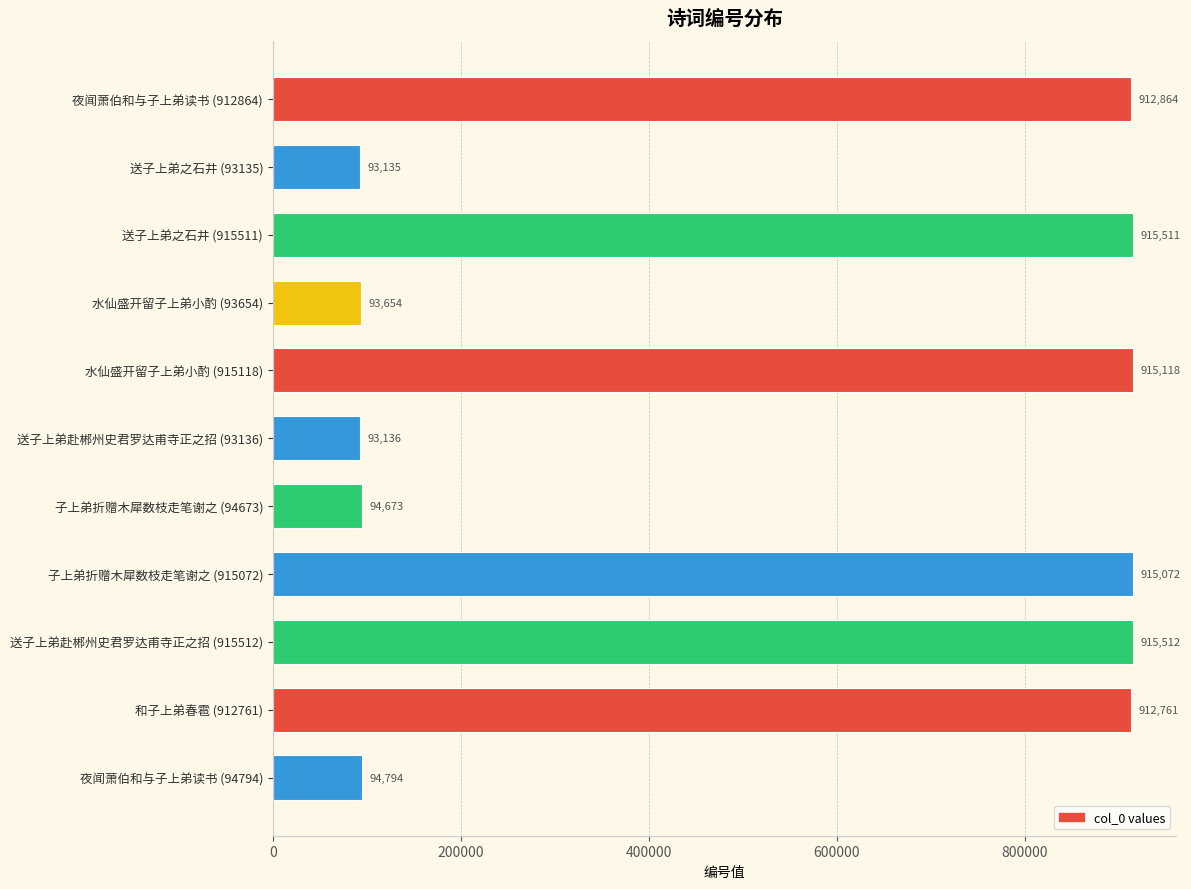

At which category does the chart reach its minimum across all series?

送子上弟之石井 (93135)